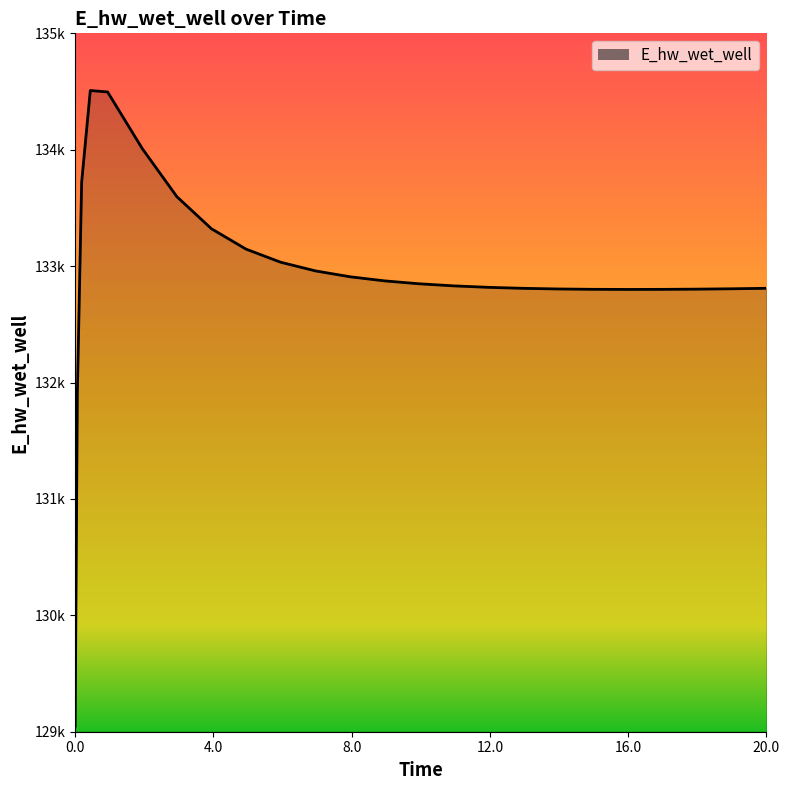

Does the chart have visible grid lines?

No